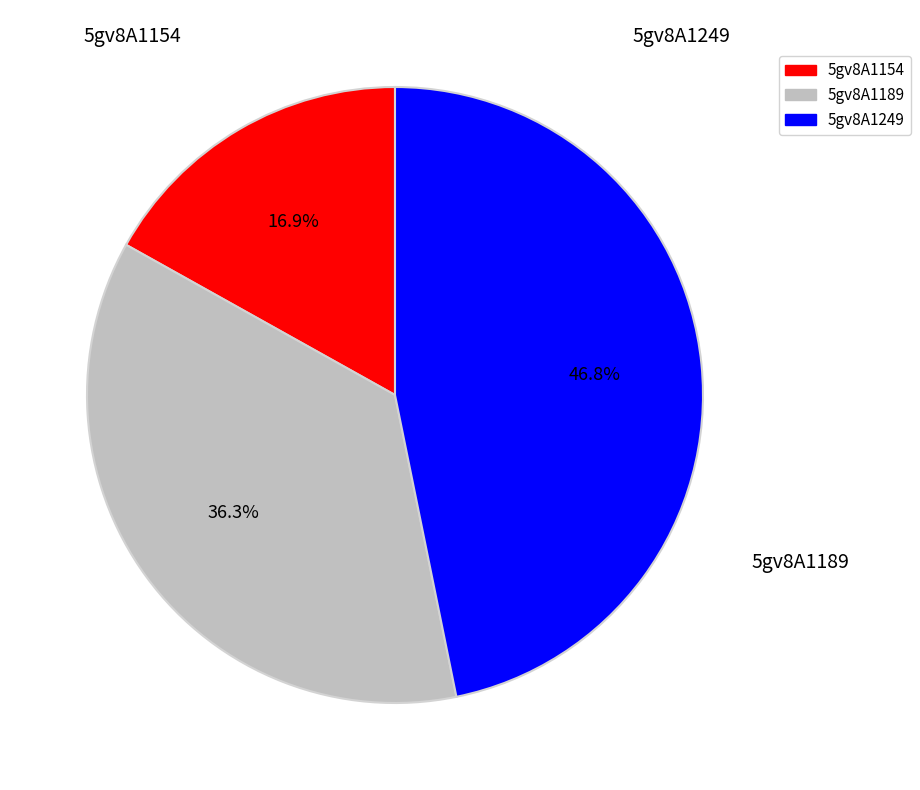

Is it true that 5gv8A1189 is 36% of the pie?

True